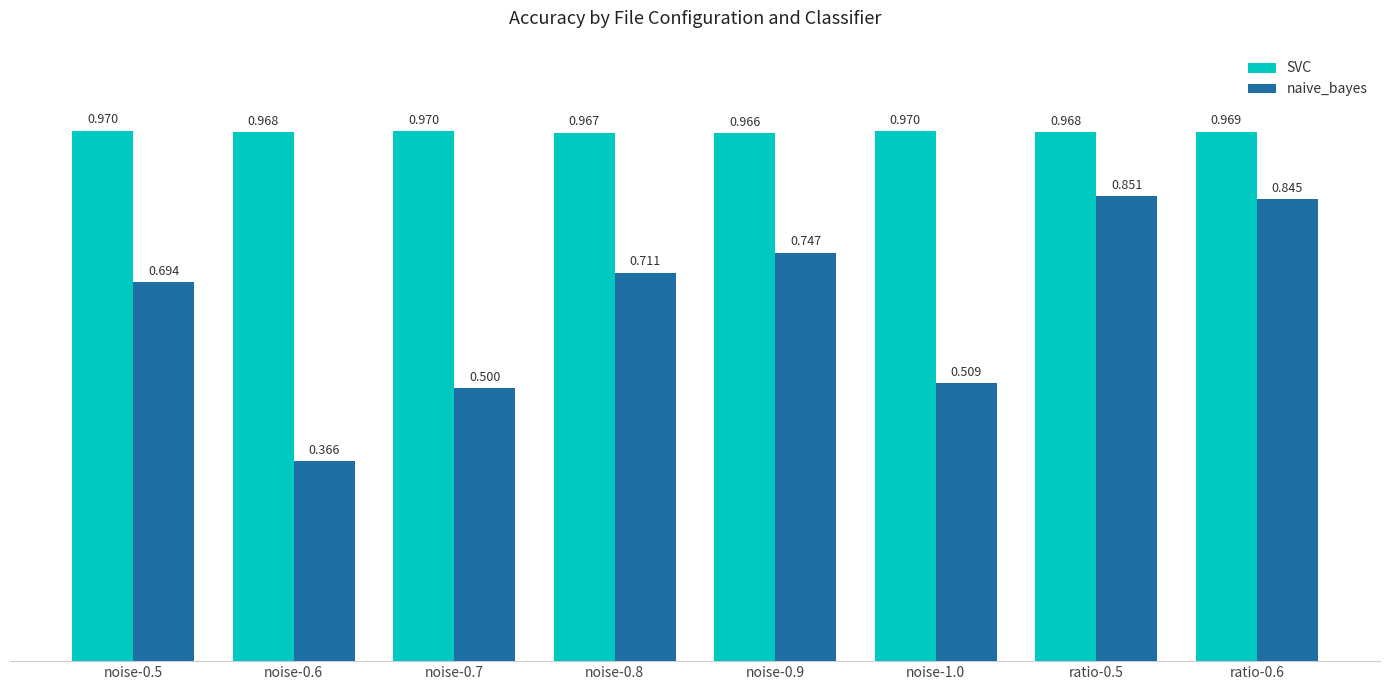

What is the sum of all naive_bayes values?

5.2